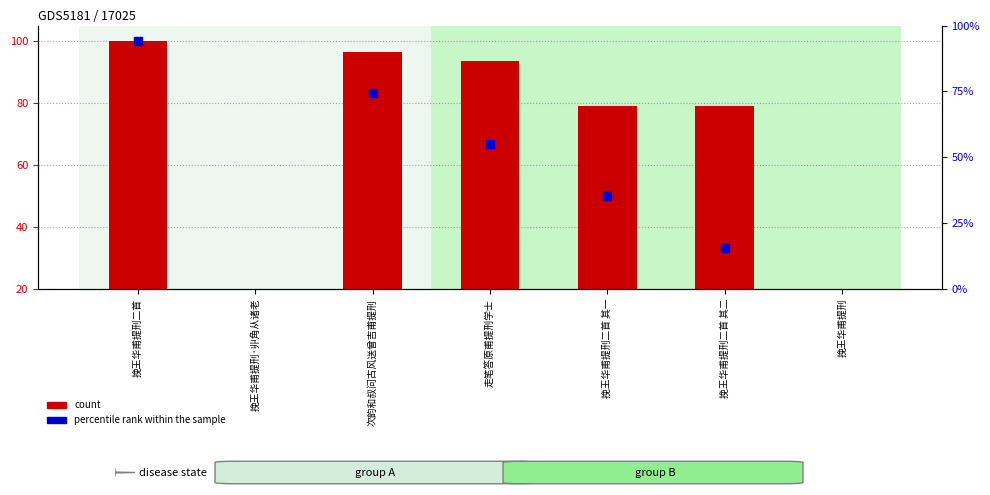

What are all the series names shown in the legend?

count, percentile rank within the sample